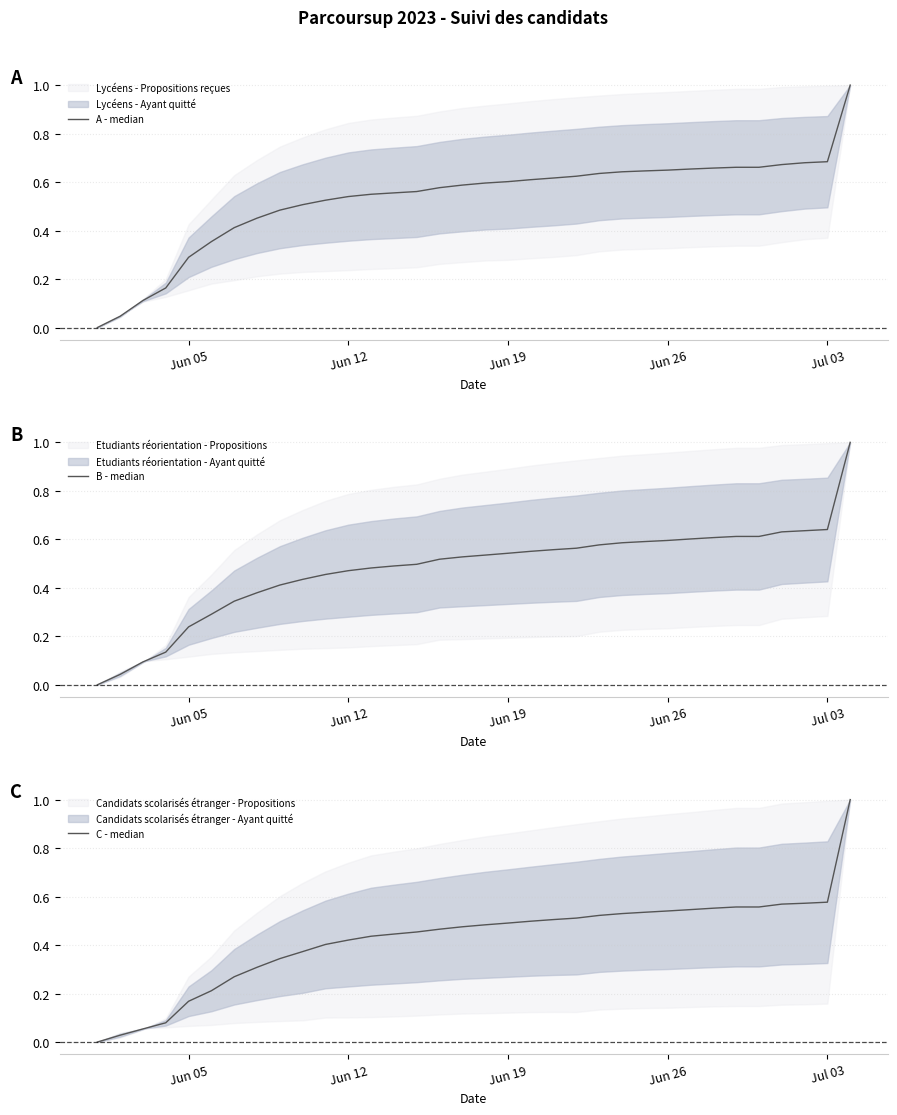

How many values in C - median are above zero?

33